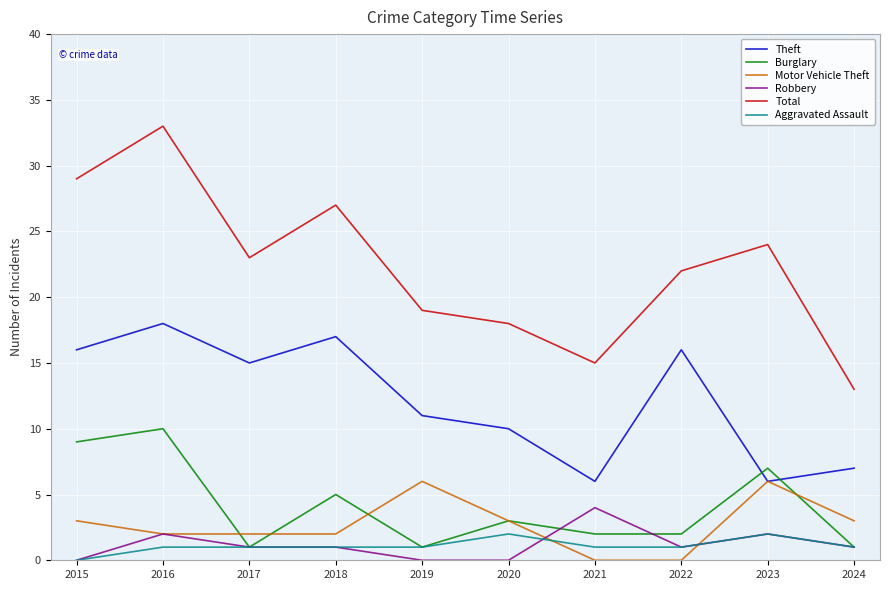

At which label is Total closest to 23?

2017